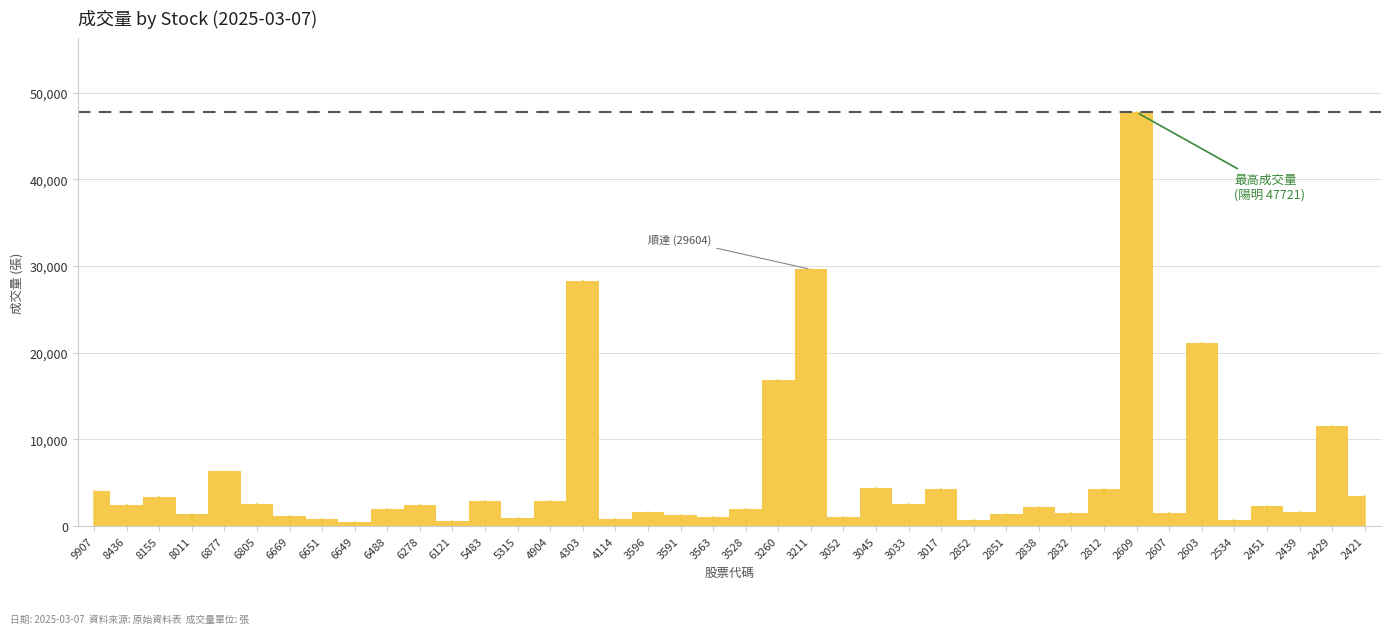

Rank the categories by value from highest to lowest.

2609, 3211, 4303, 2603, 3260, 2429, 6877, 3045, 3017, 2812, 9907, 2421, 8155, 4904, 5483, 6805, 3033, 8436, 6278, 2451, 2838, 6488, 3528, 2439, 3596, 2832, 2607, 2851, 8011, 3591, 6669, 3563, 3052, 5315, 4114, 6651, 2534, 2852, 6121, 6649